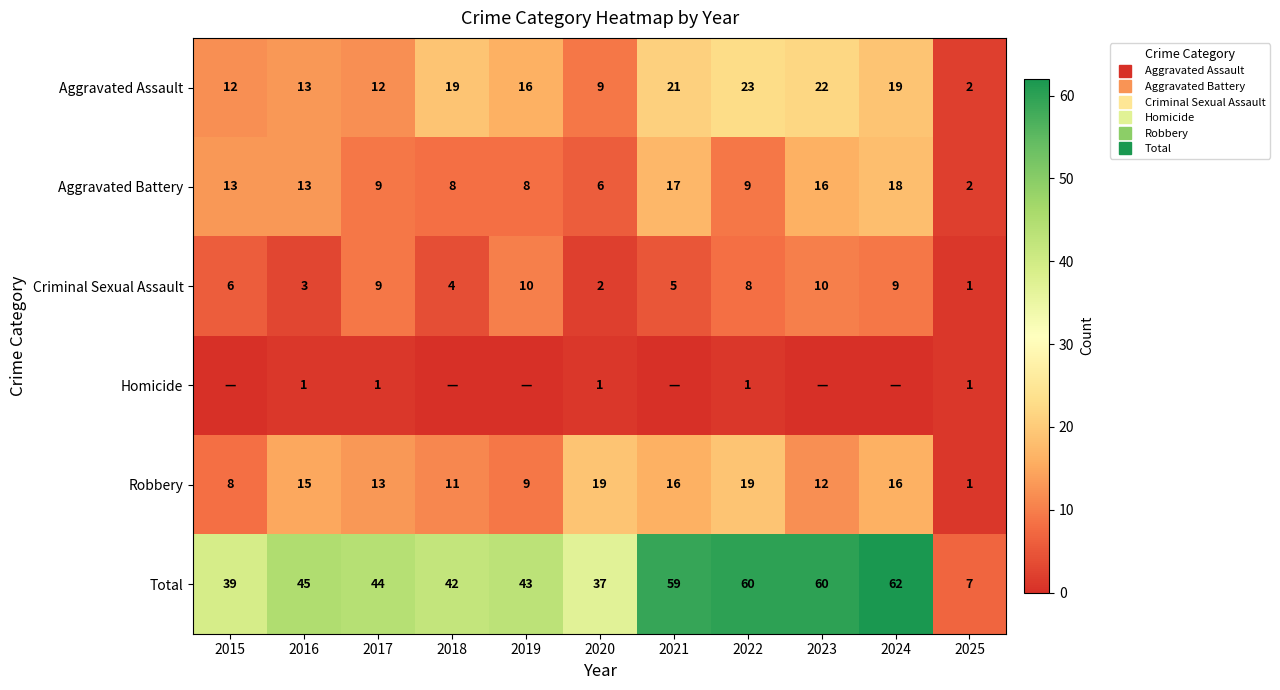

What value does the Homicide series have at 2020?

1